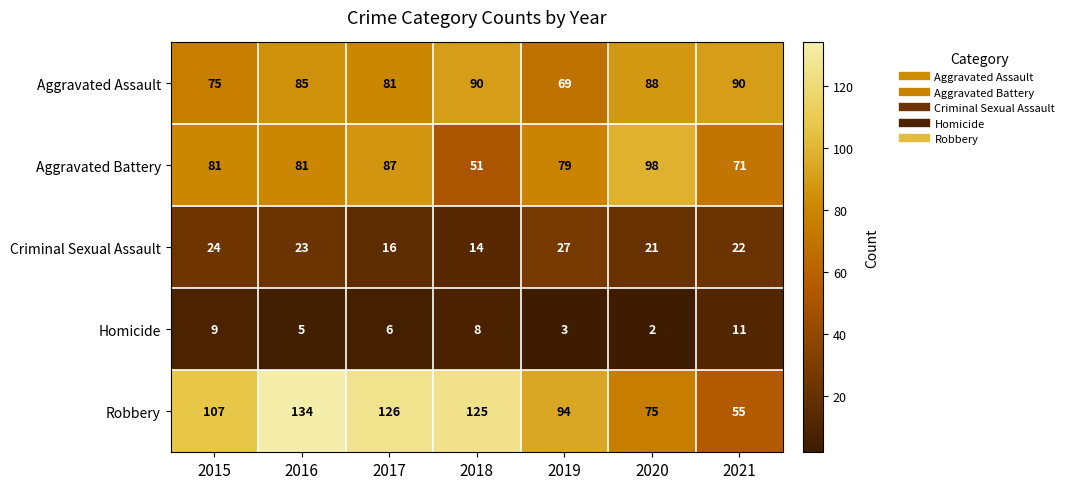

What is the difference between the second highest and second lowest values in the Criminal Sexual Assault series?

8